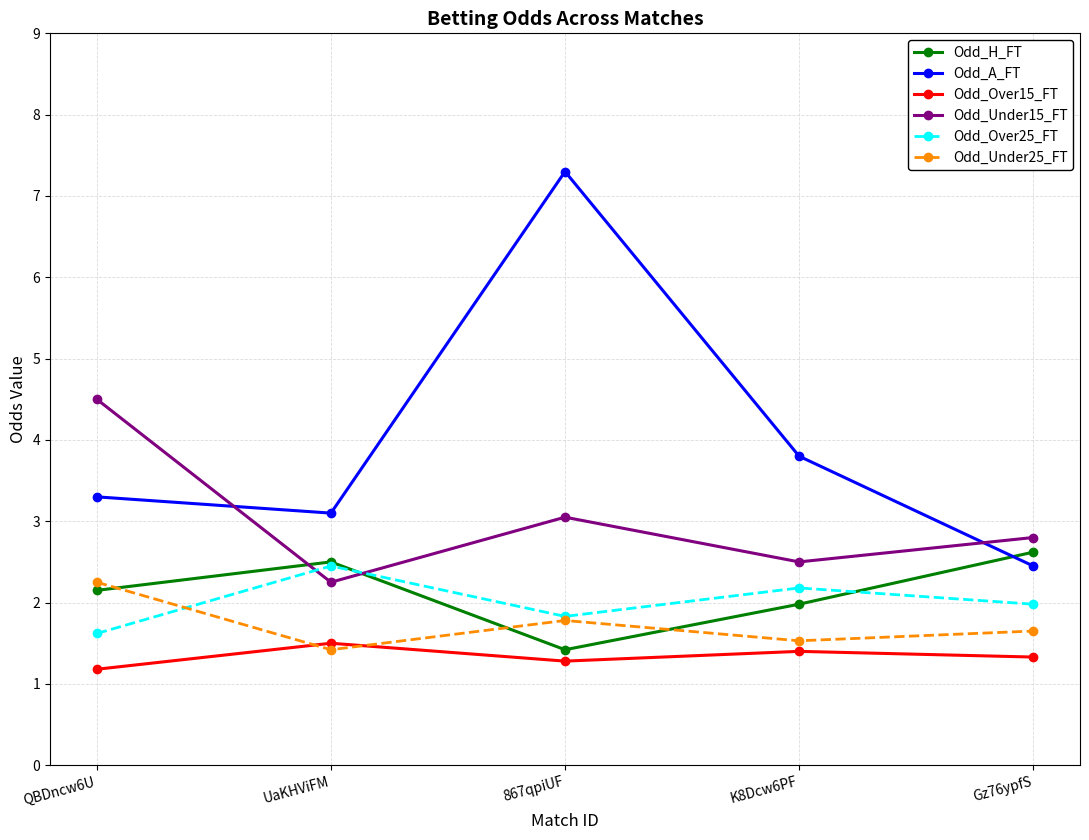

Which series has the largest total across all categories?

Odd_A_FT